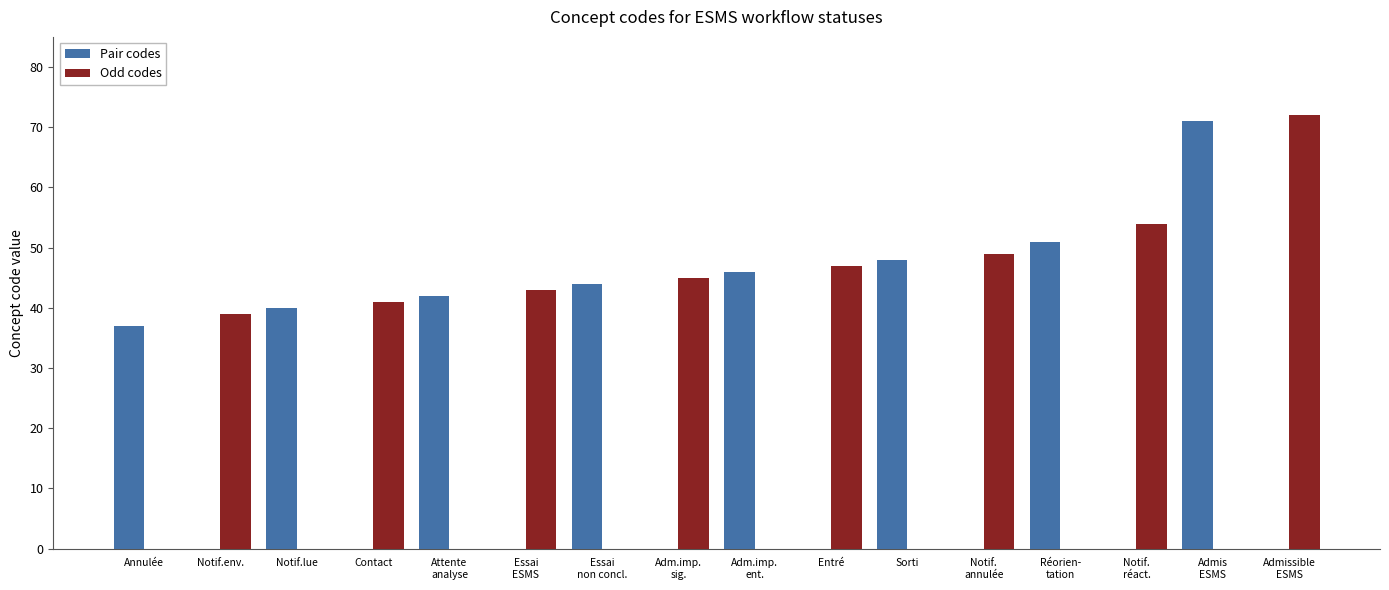

Reading left to right, list all the values displayed in this chart.

Pair codes: 37	0	40	0	42	0	44	0	46	0	48	0	51	0	71	0
Odd codes: 0	39	0	41	0	43	0	45	0	47	0	49	0	54	0	72